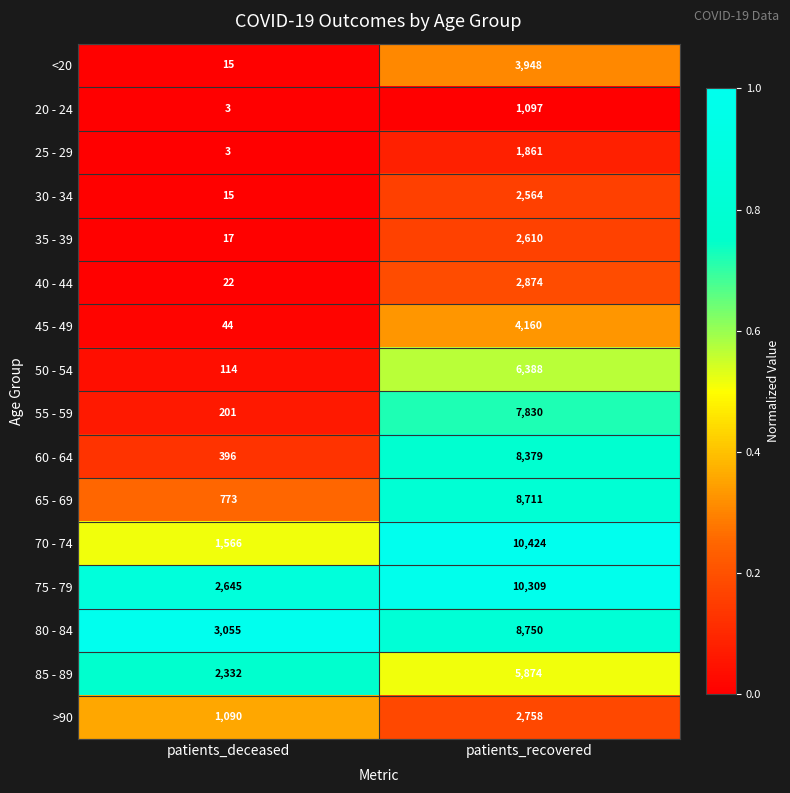

At which category does the chart reach its peak across all series?

patients_recovered